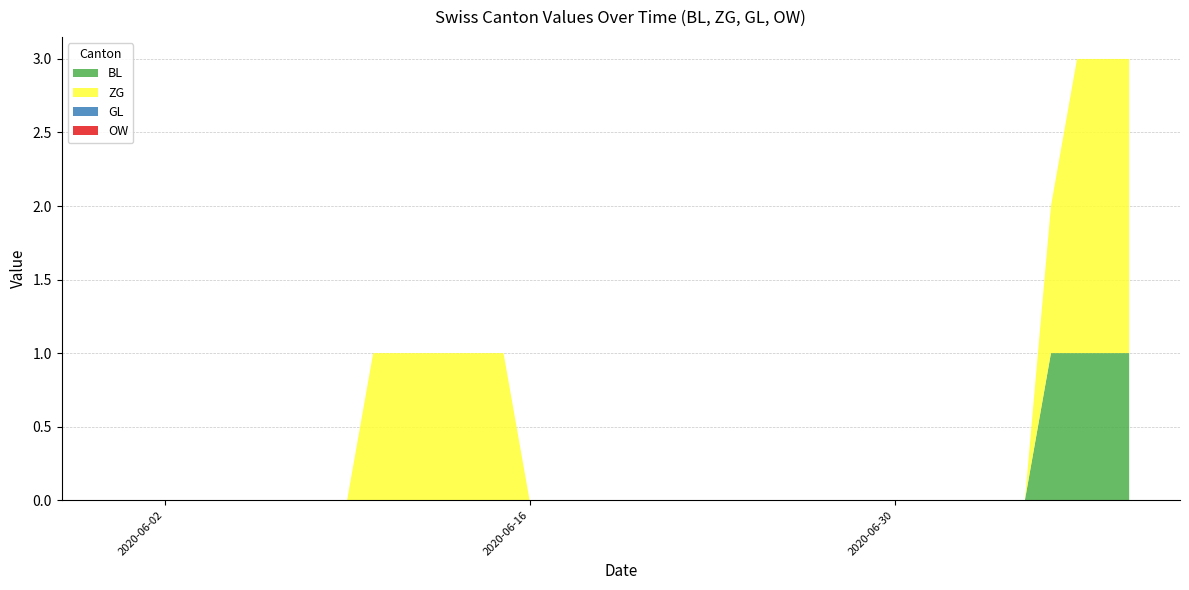

Reading left to right, what are all the values shown in this chart?

BL: 0	0	0	0	0	0	0	0	0	0	0	0	0	0	0	0	0	0	0	0	0	0	0	0	0	0	0	0	0	0	0	0	0	0	0	0	1	1	1	1
ZG: 0	0	0	0	0	0	0	0	0	0	1	1	1	1	1	1	0	0	0	0	0	0	0	0	0	0	0	0	0	0	0	0	0	0	0	0	1	2	2	2
GL: 0	0	0	0	0	0	0	0	0	0	0	0	0	0	0	0	0	0	0	0	0	0	0	0	0	0	0	0	0	0	0	0	0	0	0	0	0	0	0	0
OW: 0	0	0	0	0	0	0	0	0	0	0	0	0	0	0	0	0	0	0	0	0	0	0	0	0	0	0	0	0	0	0	0	0	0	0	0	0	0	0	0